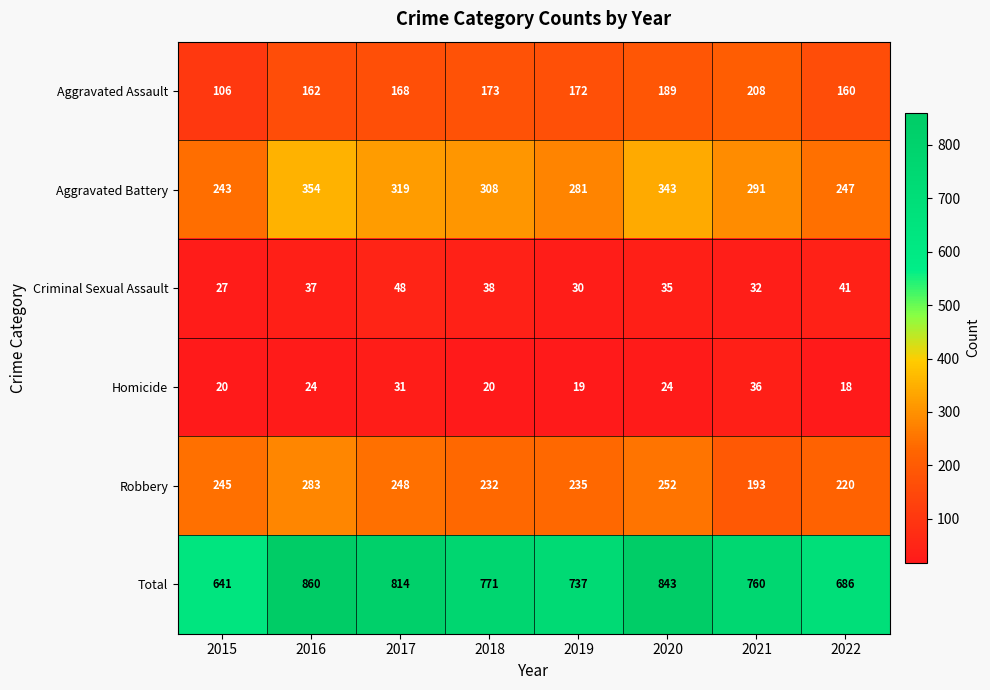

At which category is the sum across all series the highest?

2016